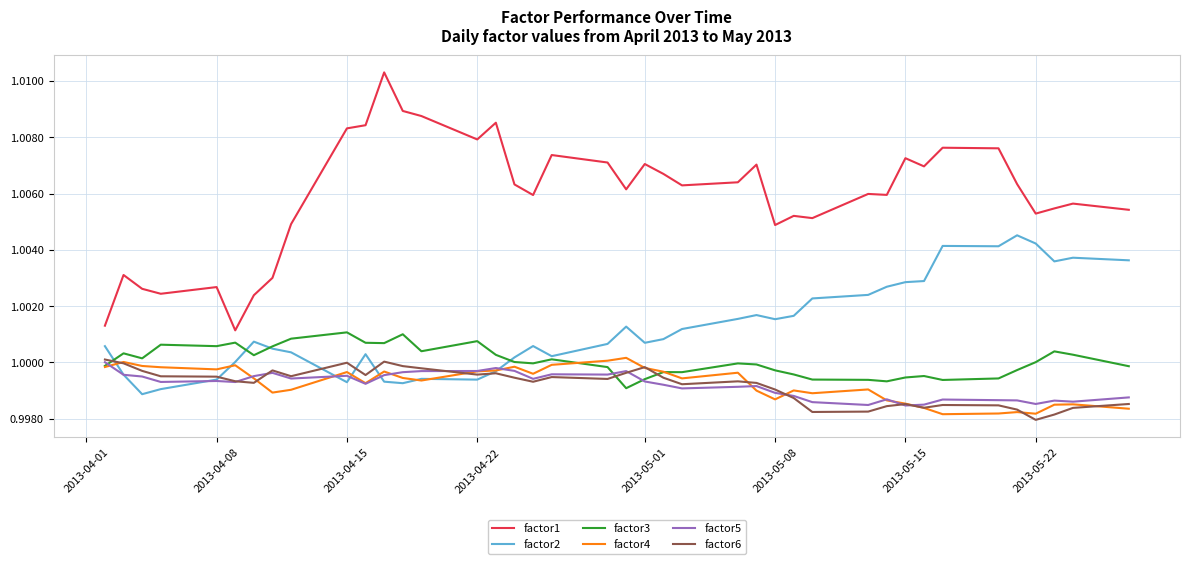

Which series has the largest total across all categories?

factor1